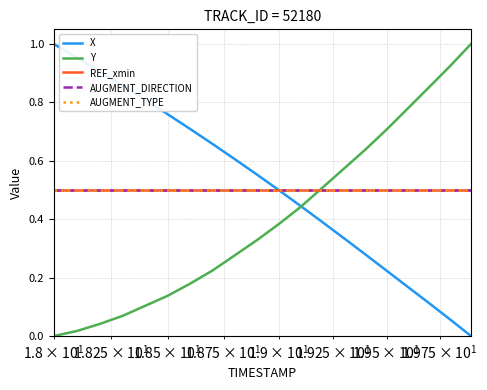

Is this an area chart (filled region under the line)?

No